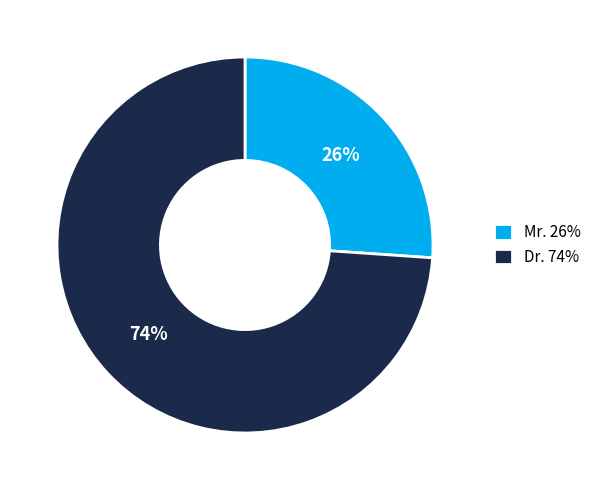

Is it true that Mr. is 26% of the pie?

True